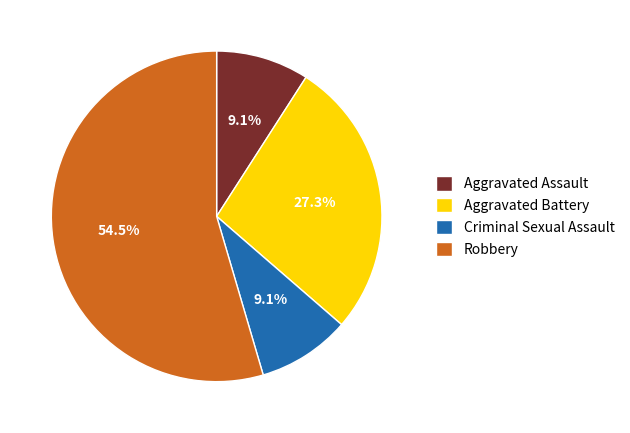

Which has a higher value, Robbery or Aggravated Assault?

Robbery